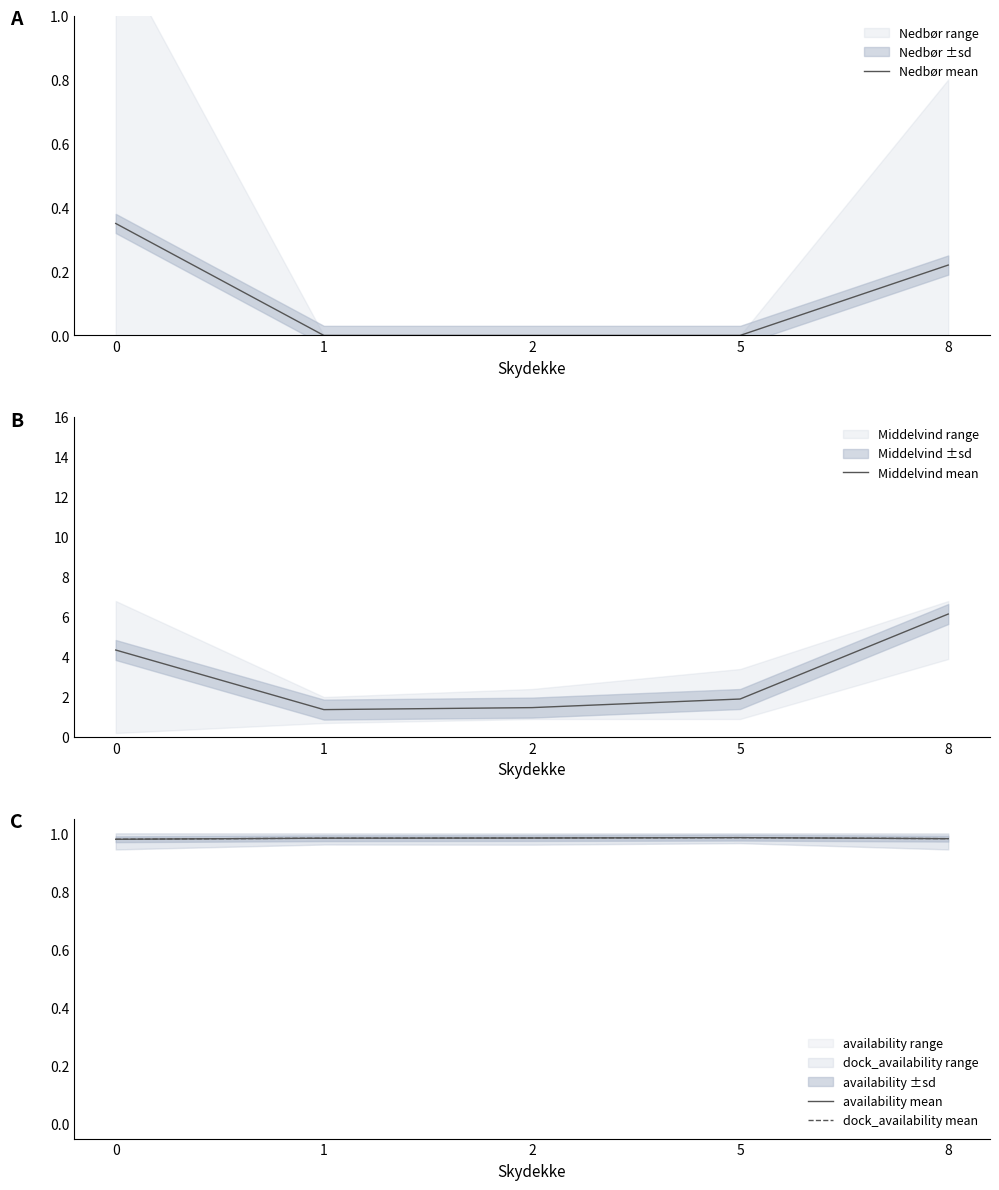

At how many categories does at least one series exceed 1?

5